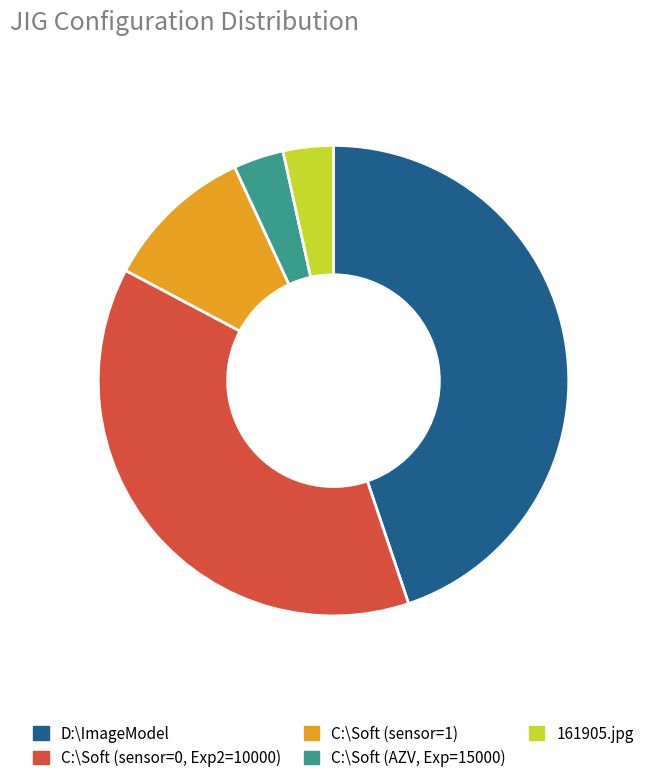

Which category has the biggest portion of the pie?

D:\ImageModel